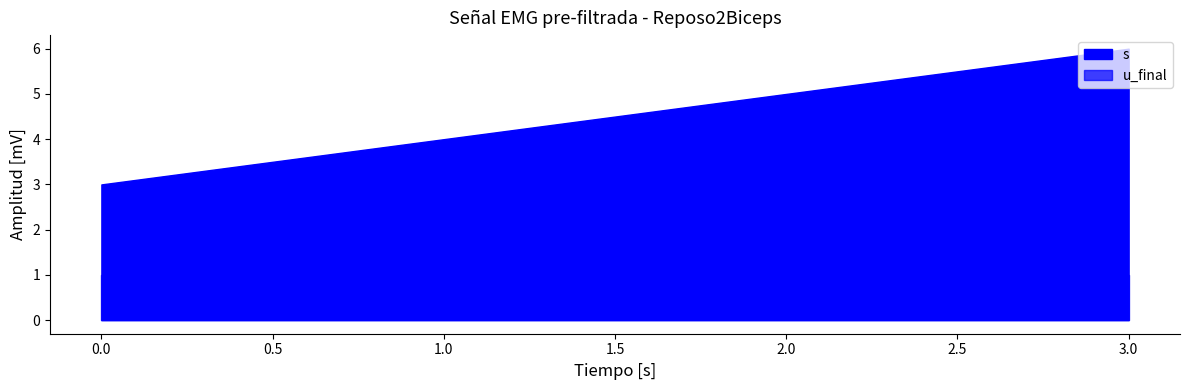

Reading right to left, what are all the values shown in this chart?

s: 6	5	4	3
u_final: 1	1	1	1